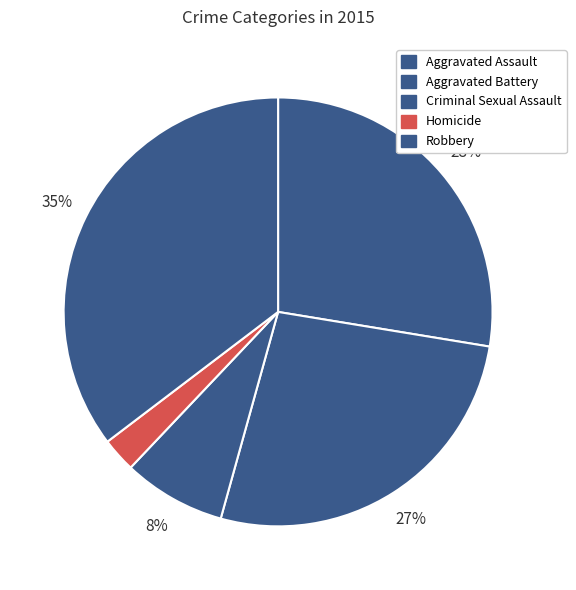

Count the number of slices in the pie.

5